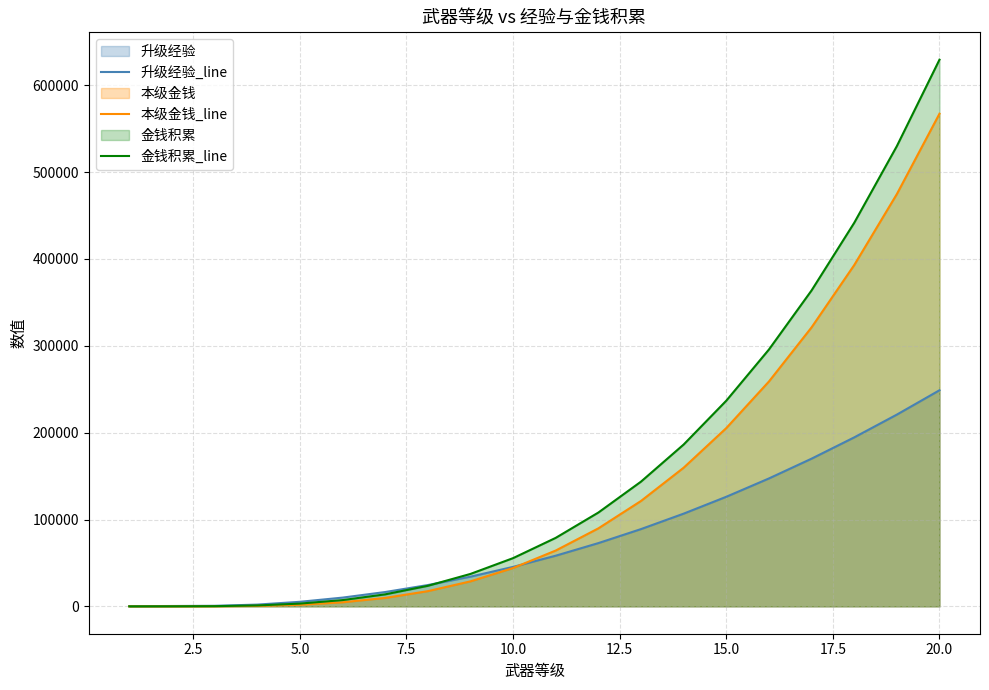

Rank the series by their maximum value, from highest to lowest.

金钱积累_line, 本级金钱_line, 升级经验_line